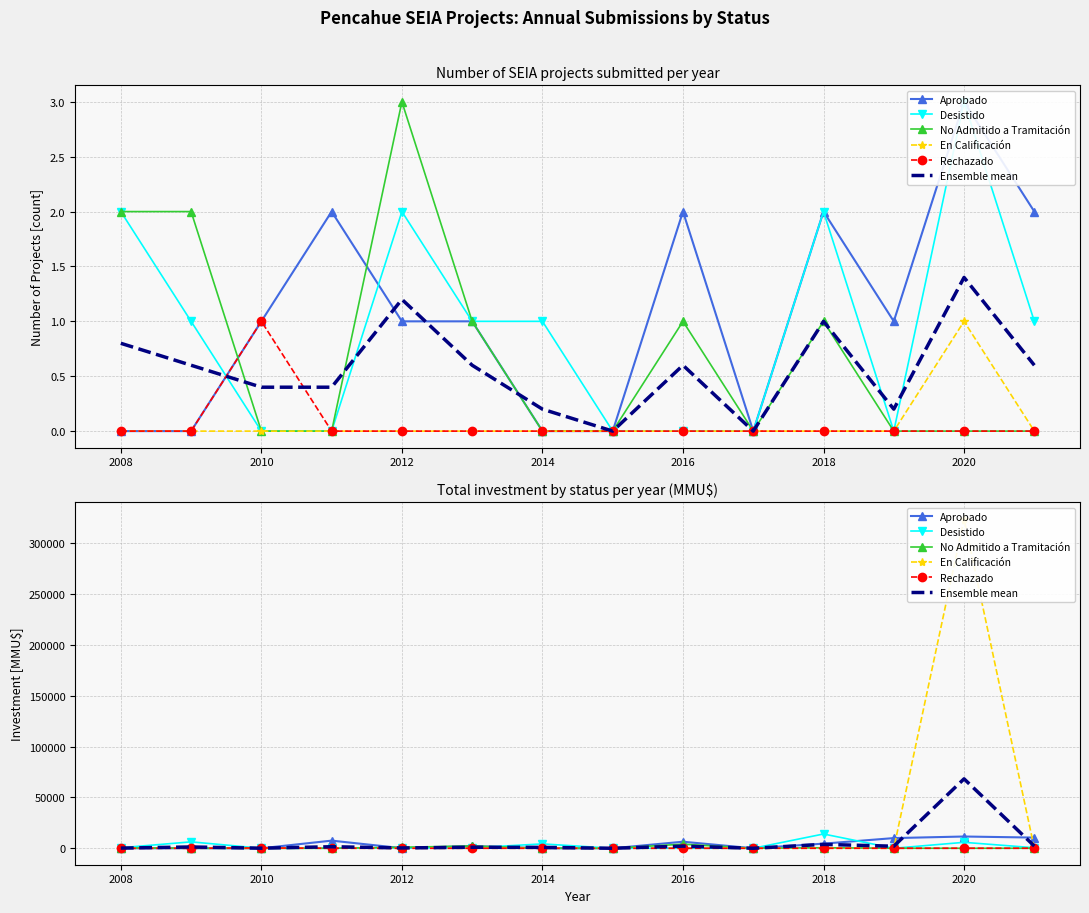

How many data points in Rechazado are above 0?

1